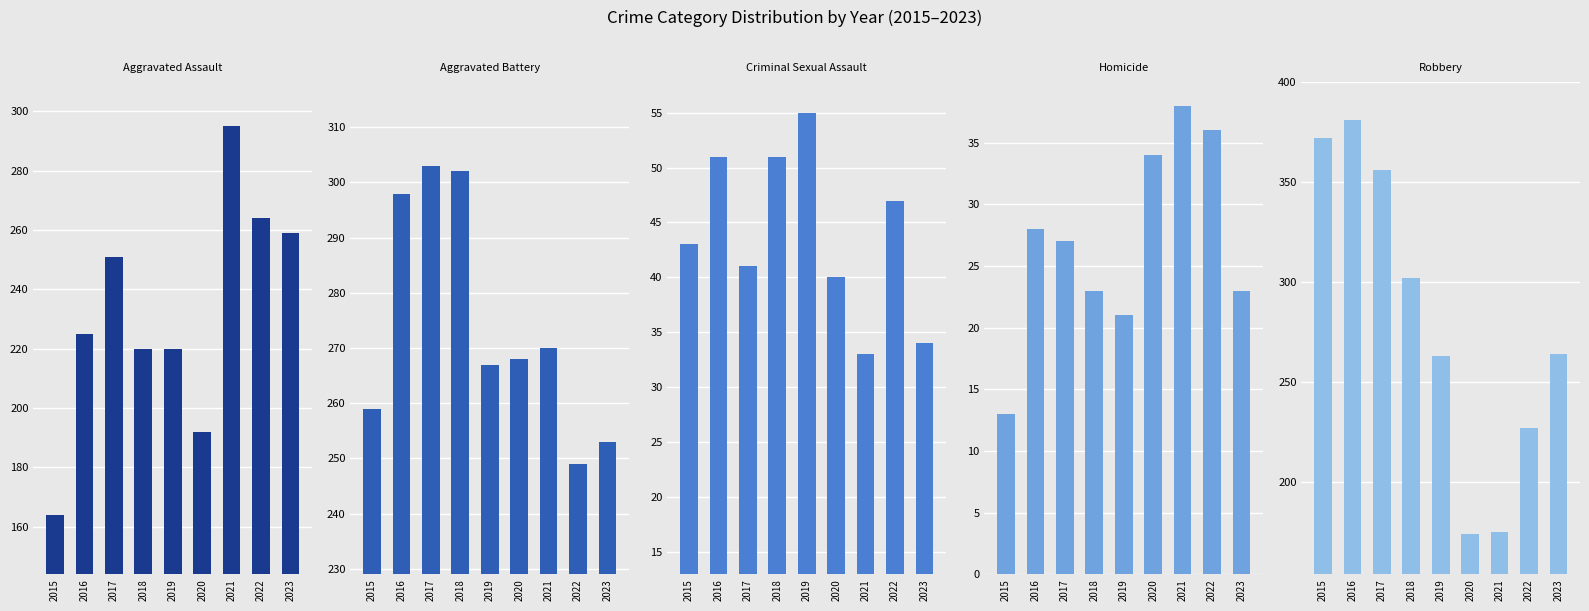

Are the bars horizontal?

No